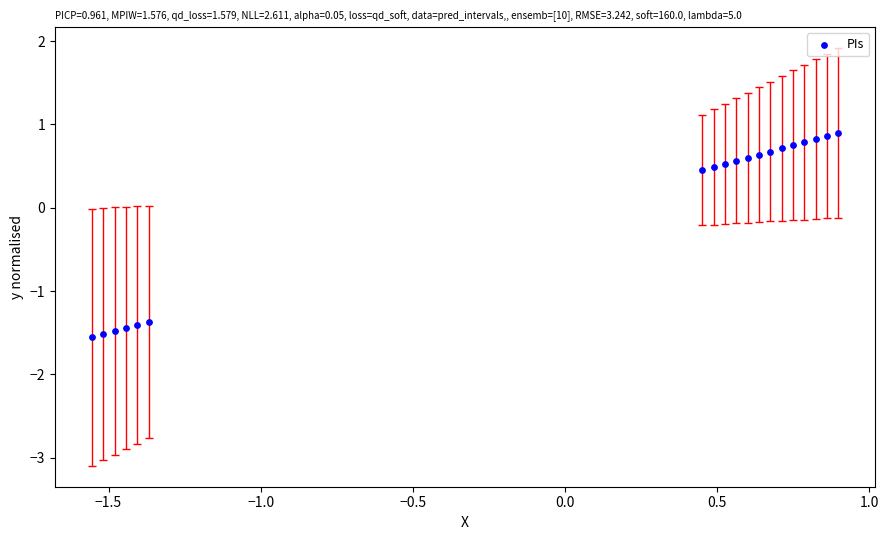

What is the range of X values (max minus min)?

2.5